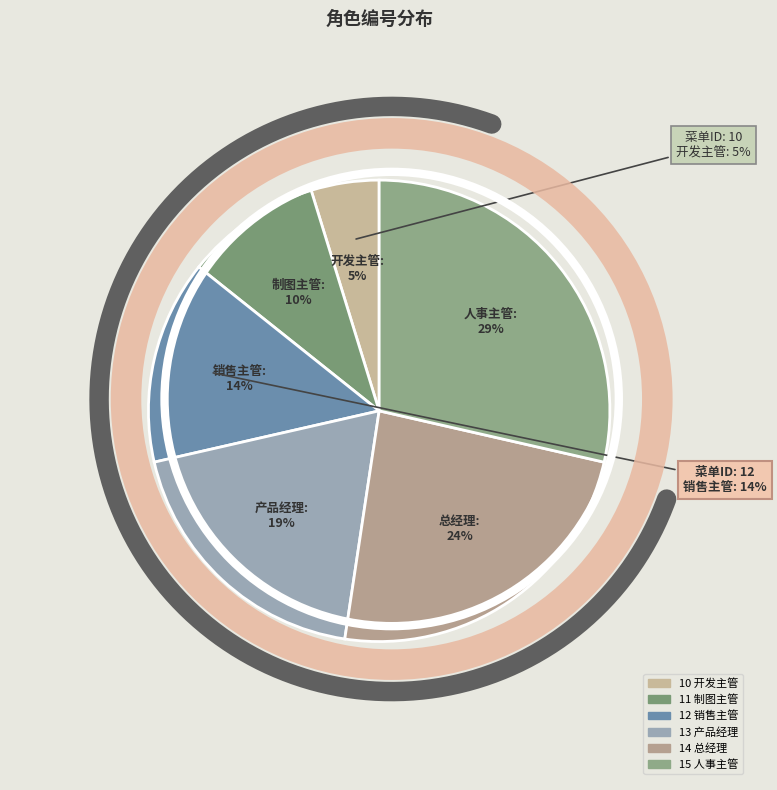

Rank the categories by value from lowest to highest.

10, 11, 12, 13, 14, 15